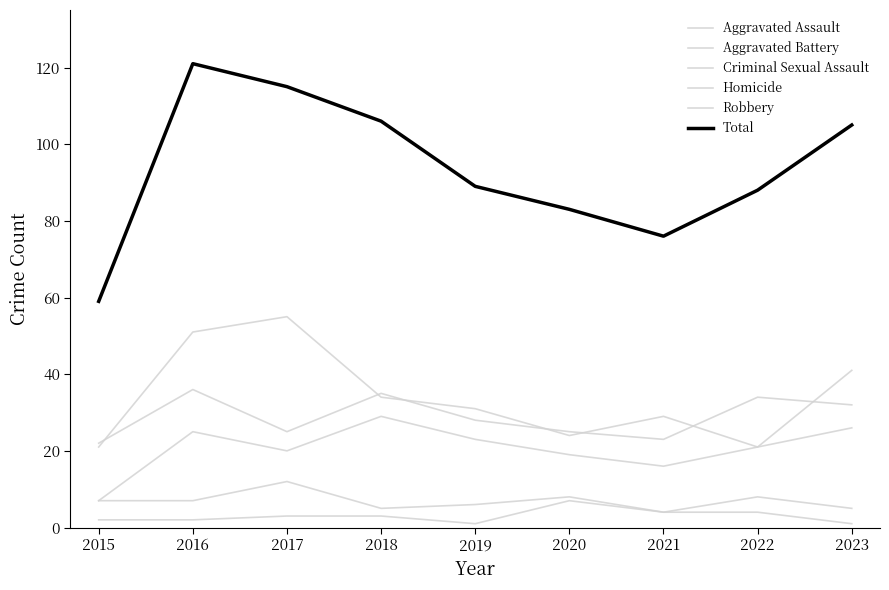

Between 2016 and 2021, which series saw the biggest shift?

Total